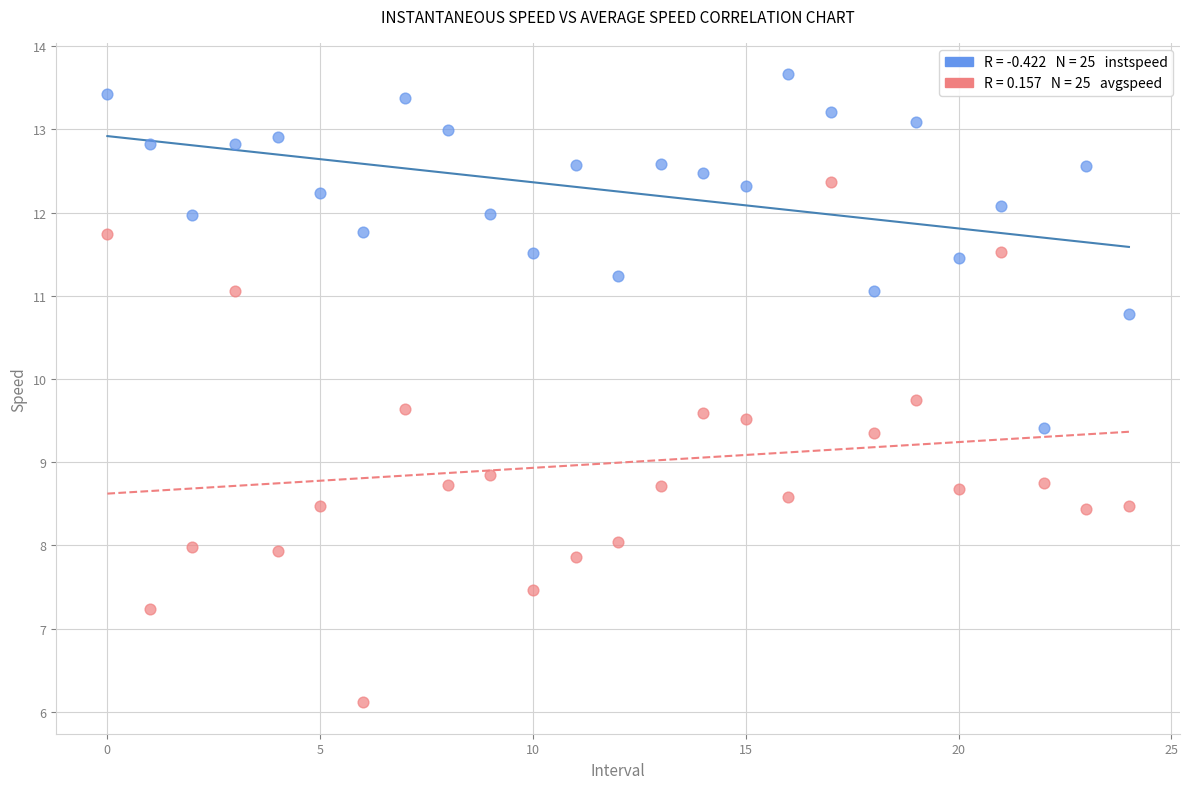

Across all series, what Y value is closest to 9?

8.9